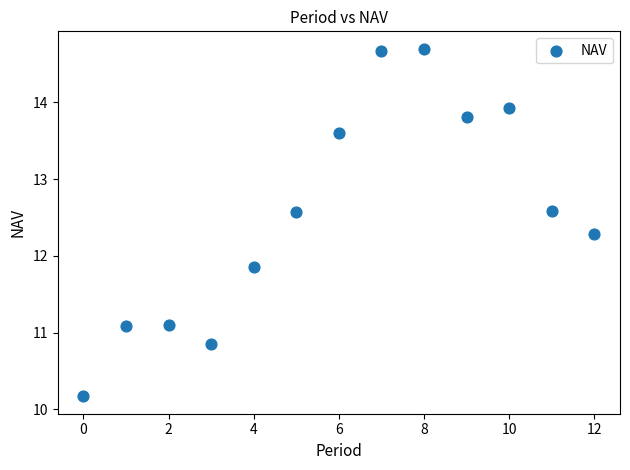

What Y value in the scatter plot is closest to 12?

11.9